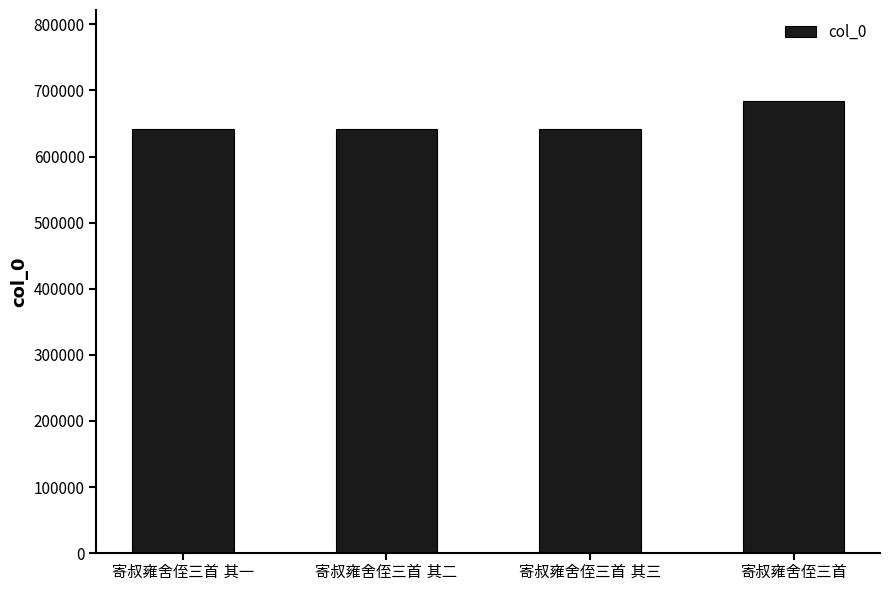

What is the value of the 1st bar from the left?

642178